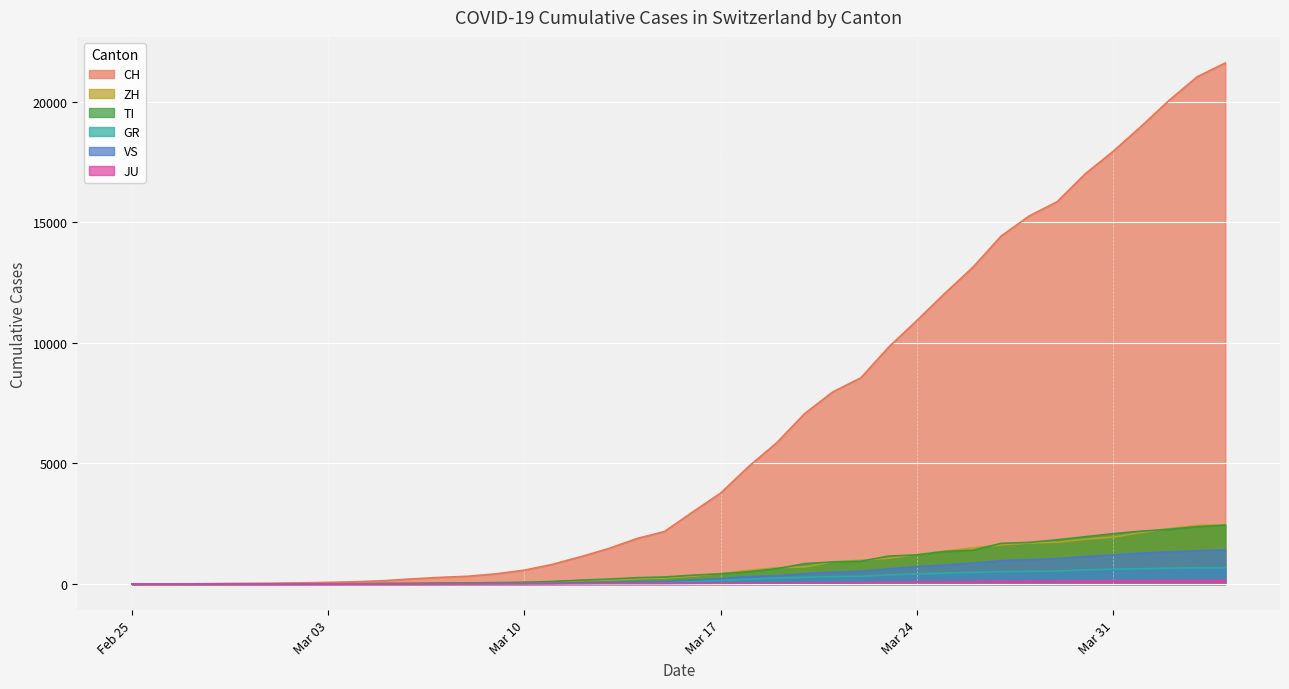

What is the maximum value shown in the chart?

21605